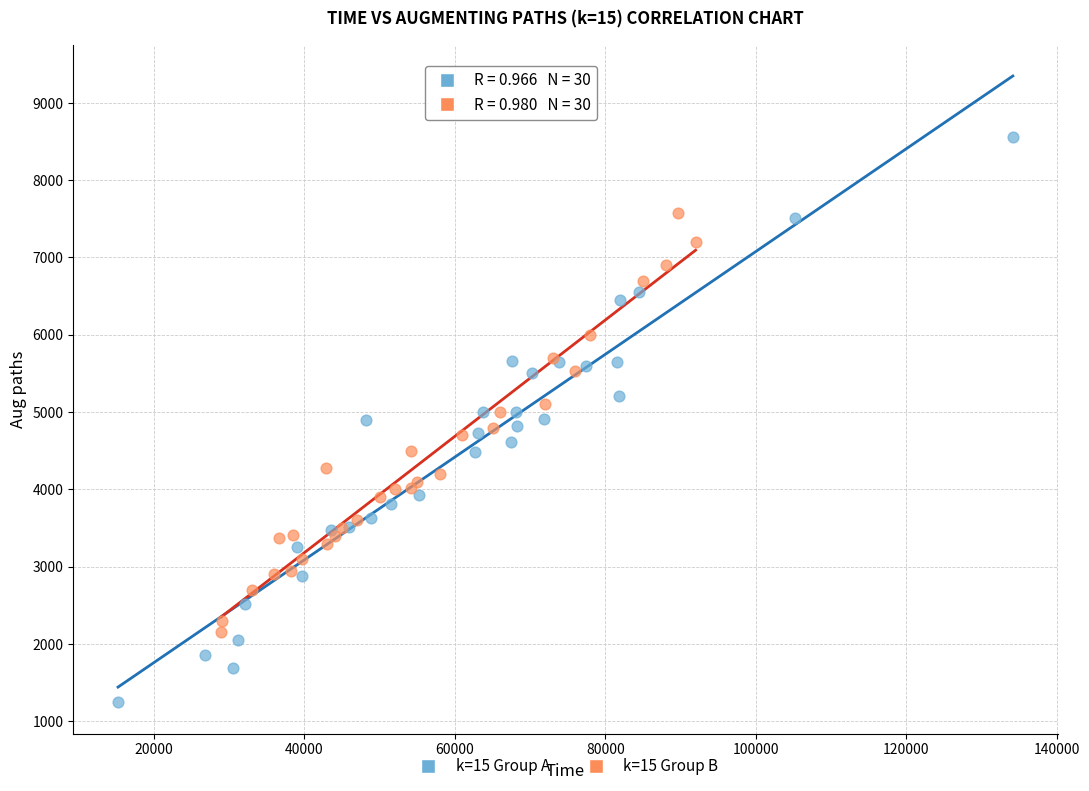

What are all the series names shown in the legend?

k=15 Group A, k=15 Group B